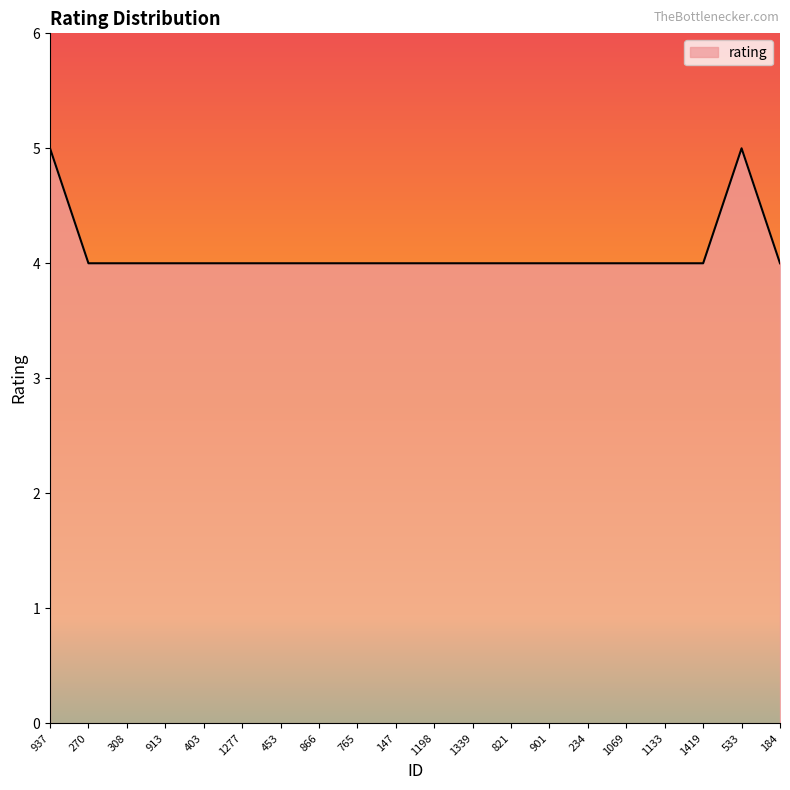

Does the chart display data point markers on the line(s)?

No